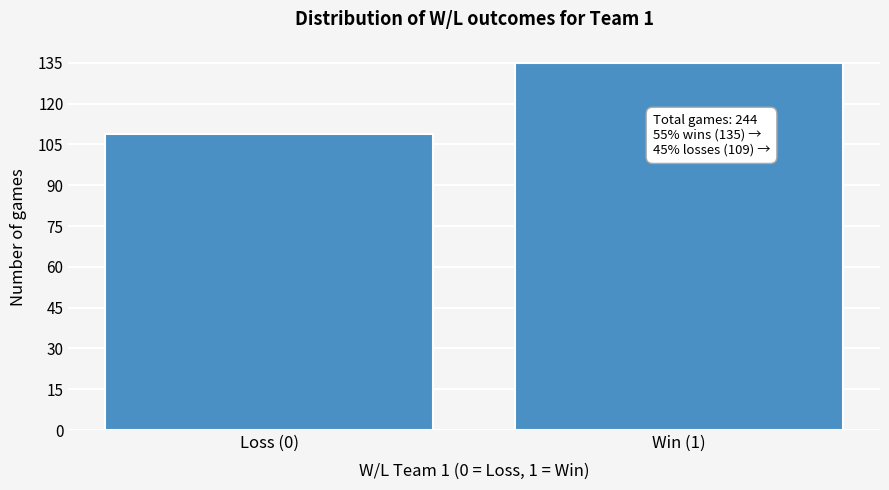

Reading right to left, extract all data points from this chart.

135	109